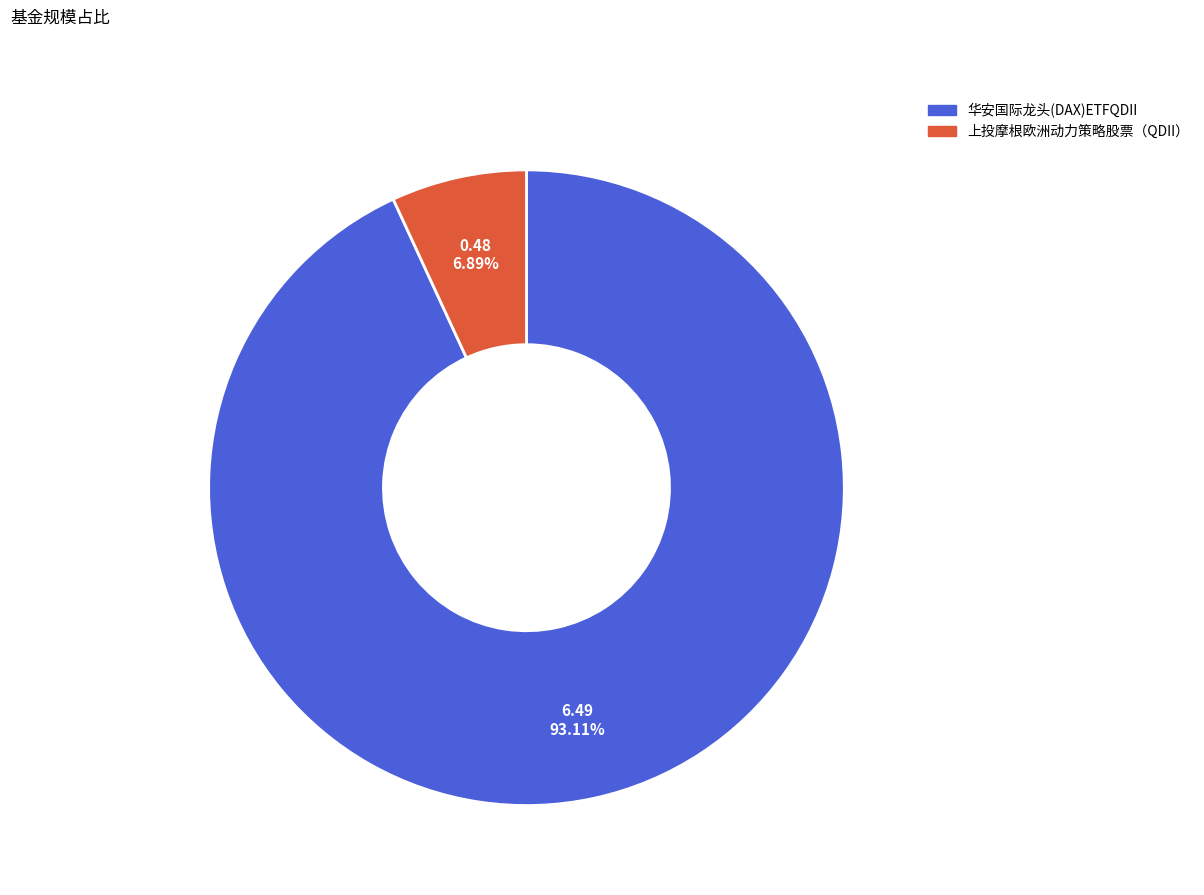

What percentage is the 上投摩根欧洲动力策略股票（QDII） slice, to the nearest percent?

7%